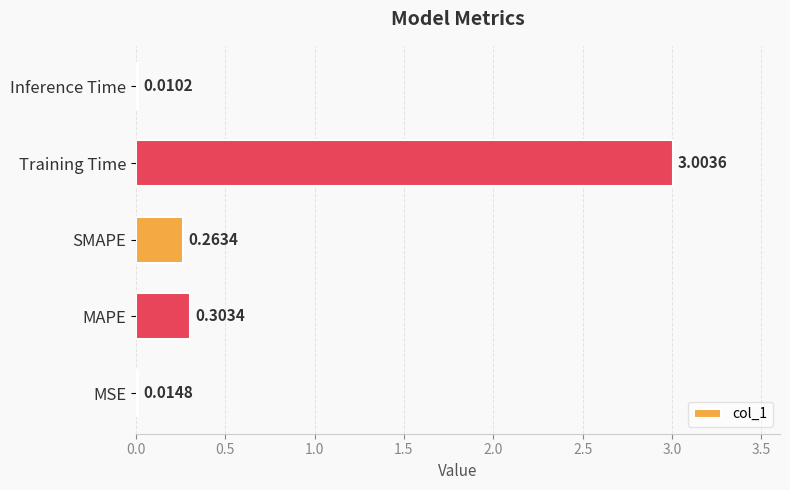

At which label is the value closest to 1?

MAPE